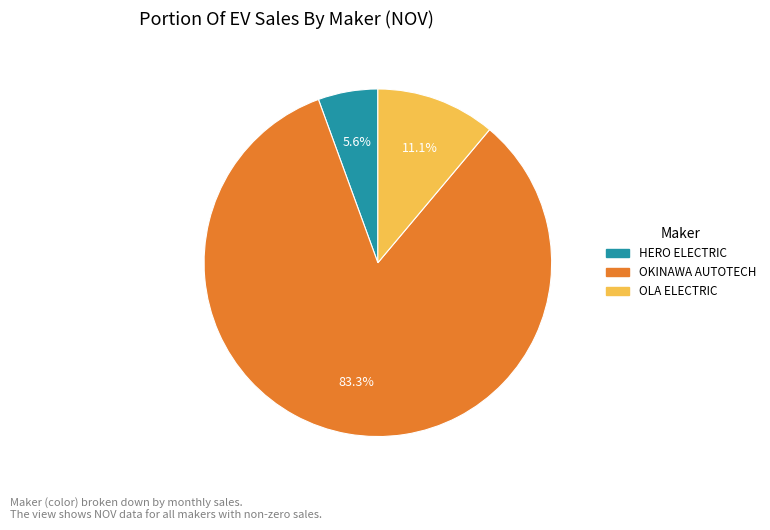

Is there any slice that represents more than half of the pie?

Yes